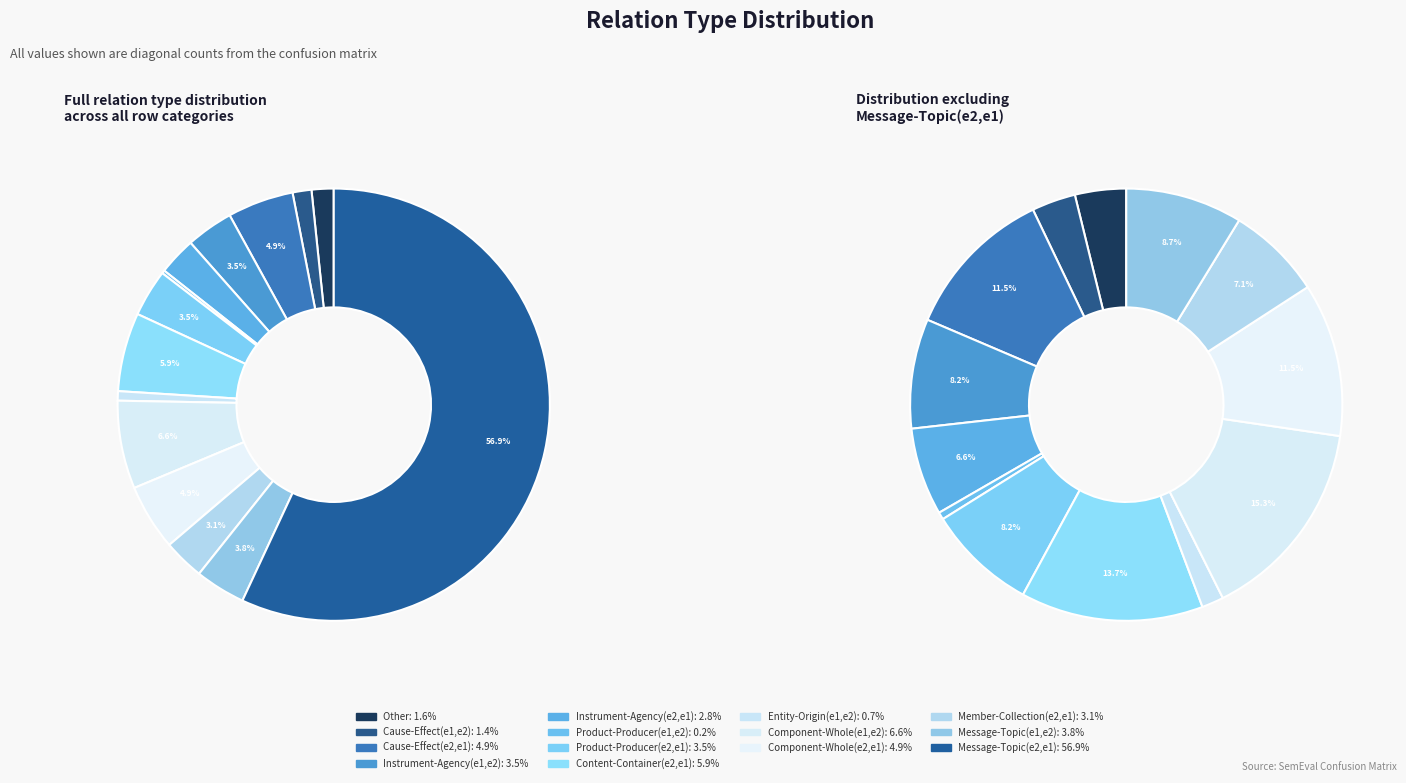

To the nearest percent, what portion does Message-Topic(e2,e1) represent?

57%